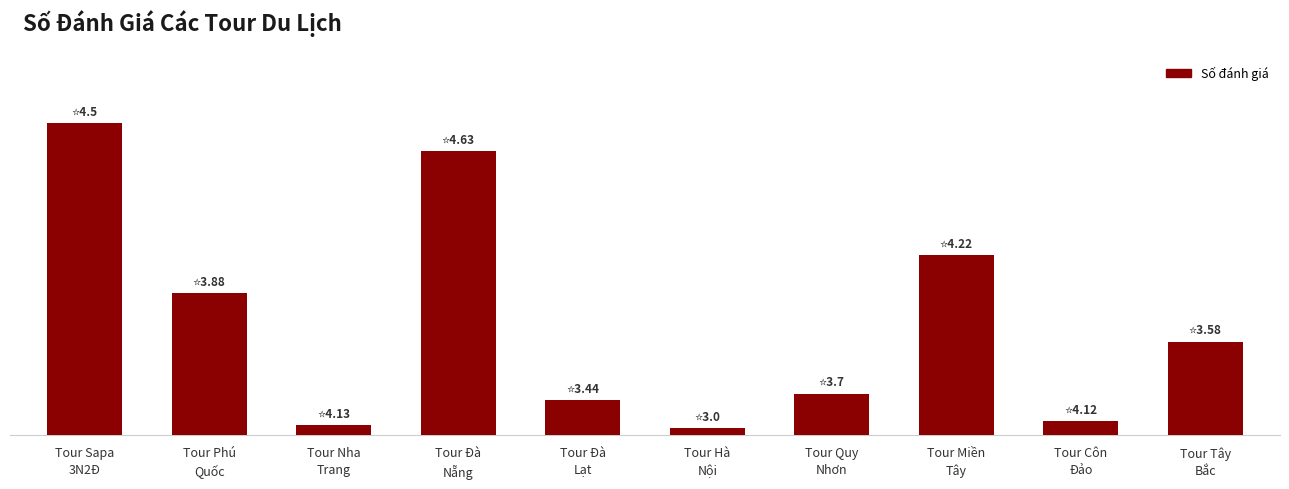

What value does the data have at Tour Đà
Nẵng, to the nearest 5?

80